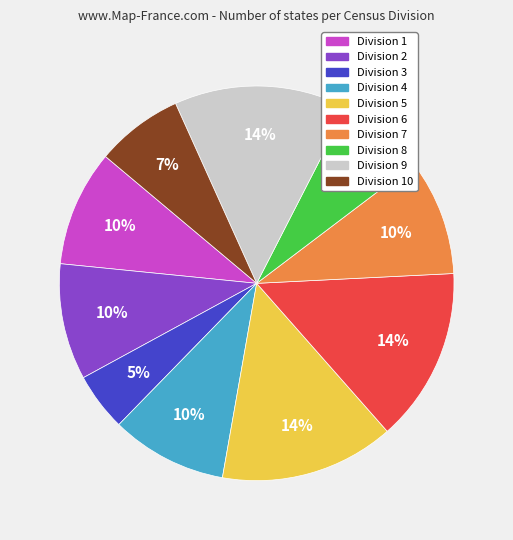

Is there a majority slice in this chart?

No